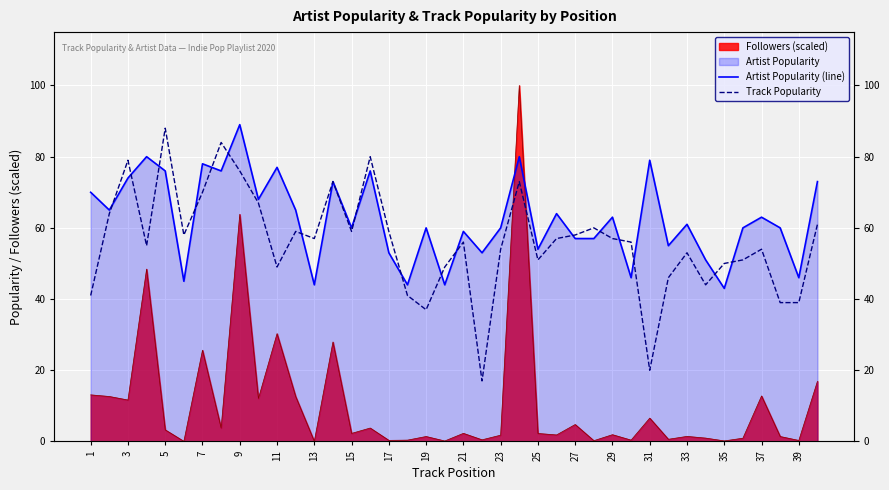

Reading left to right, transcribe all the data shown in this chart.

Artist Popularity (line): 70	65	74	80	76	45	78	76	89	68	77	65	44	73	60	76	53	44	60	44	59	53	60	80	54	64	57	57	63	46	79	55	61	51	43	60	63	60	46	73
Track Popularity: 41	64	79	55	88	58	70	84	76	67	49	59	57	73	59	80	59	41	37	49	56	17	54	73	51	57	58	60	57	56	20	46	53	44	50	51	54	39	39	61